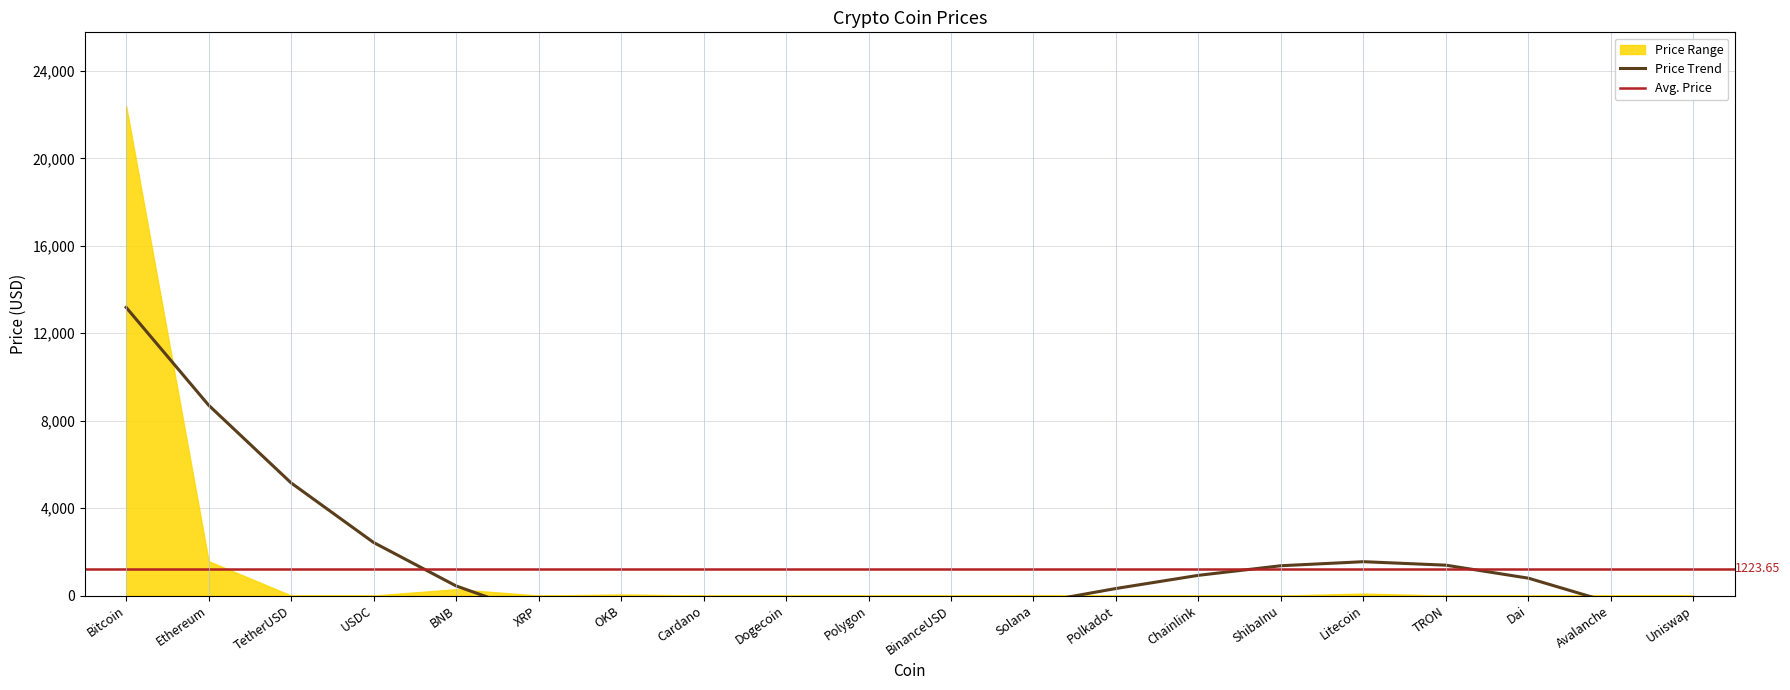

Approximately how many times larger is the value at Solana compared to Polygon?

18.4